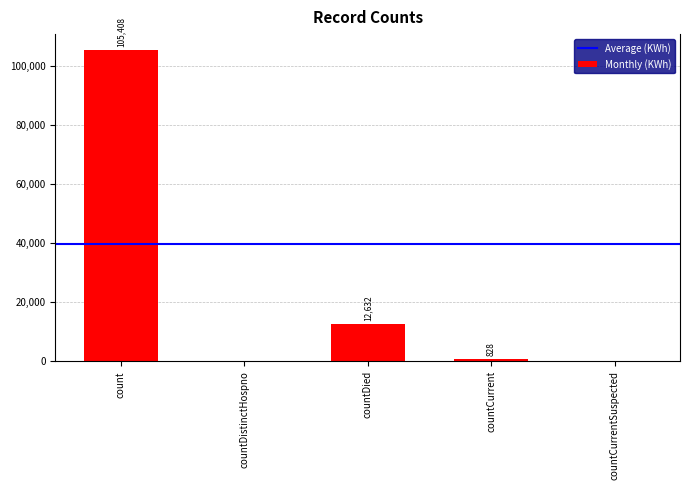

Approximately how many times larger is the value at count compared to countDied?

8.3